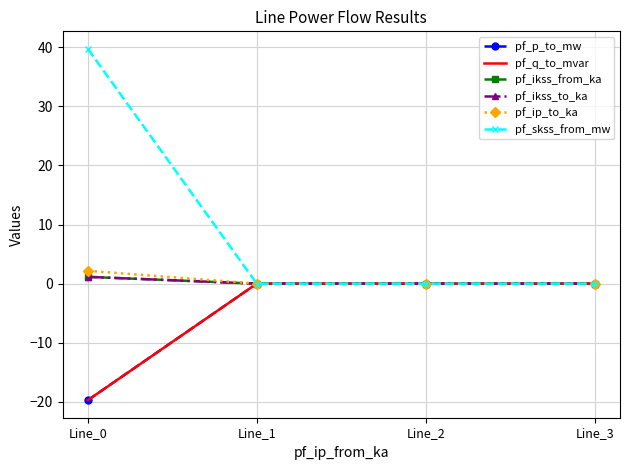

Reading right to left, extract all data points from this chart.

pf_p_to_mw: 0.0	-0.0	-0.0	-19.7
pf_q_to_mvar: 0.0	0.0	0.0	-19.7
pf_ikss_from_ka: 0.0	0.0	0.0	1.1
pf_ikss_to_ka: 0.0	0.0	0.0	1.1
pf_ip_to_ka: 0.0	0.0	0.0	2.2
pf_skss_from_mw: 0.0	0.0	0.0	39.7